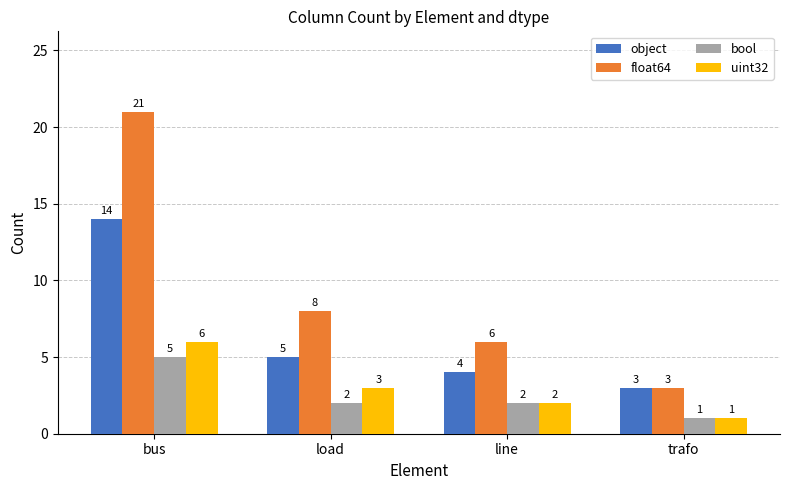

Which series has the widest spread of values?

float64